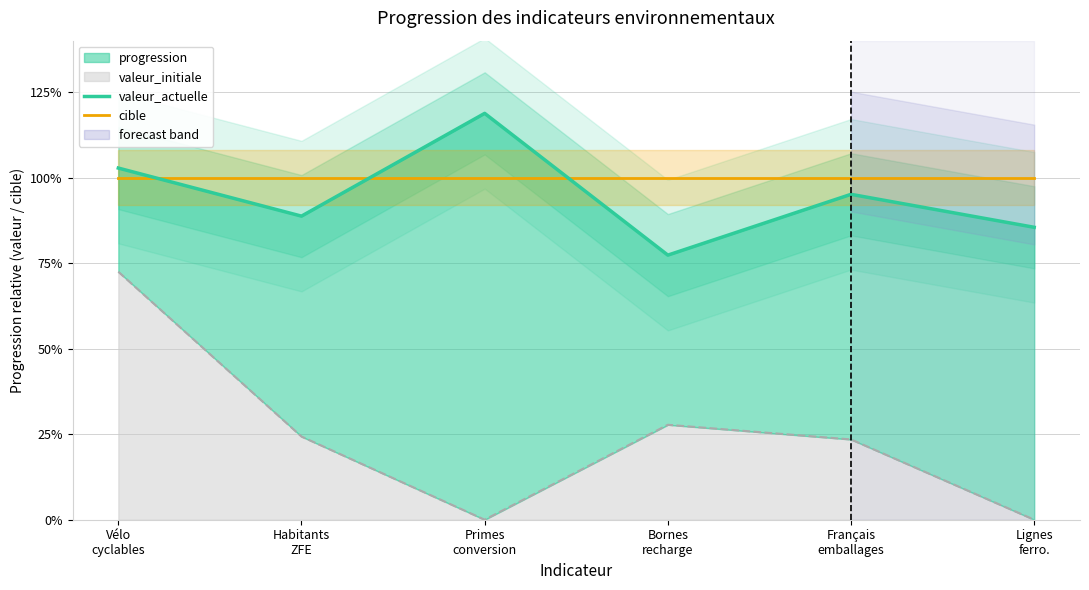

The cible series shows 1.0 at Primes
conversion. True or false?

True